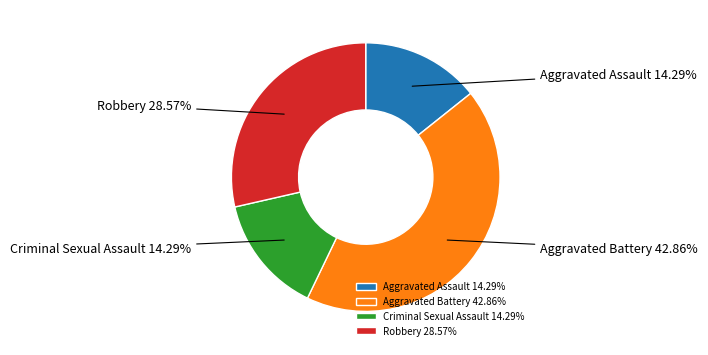

To the nearest percent, what is the difference between the Aggravated Battery and Aggravated Assault slice percentages?

29%